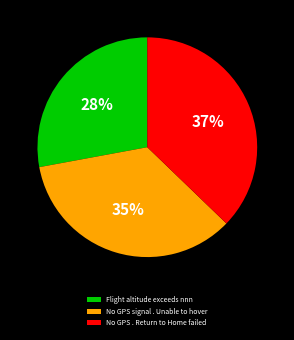

Do No GPS signal . Unable to hover and Flight altitude exceeds nnn together represent more than half of the pie?

Yes